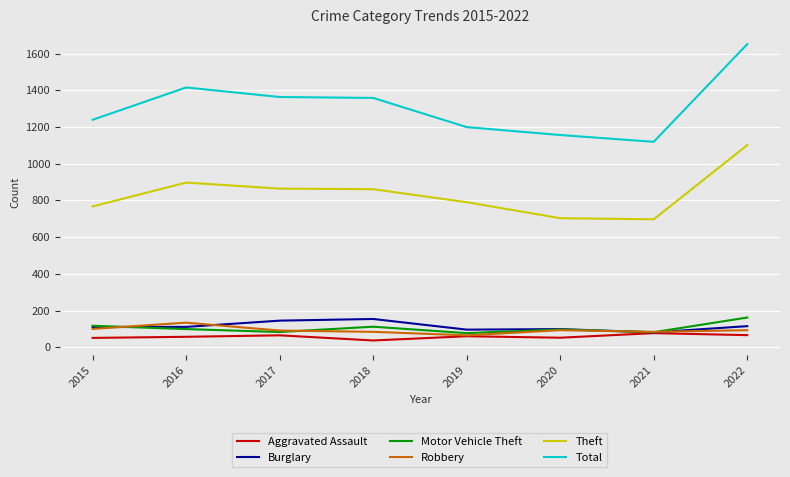

What are all the series names shown in the legend?

Aggravated Assault, Burglary, Motor Vehicle Theft, Robbery, Theft, Total